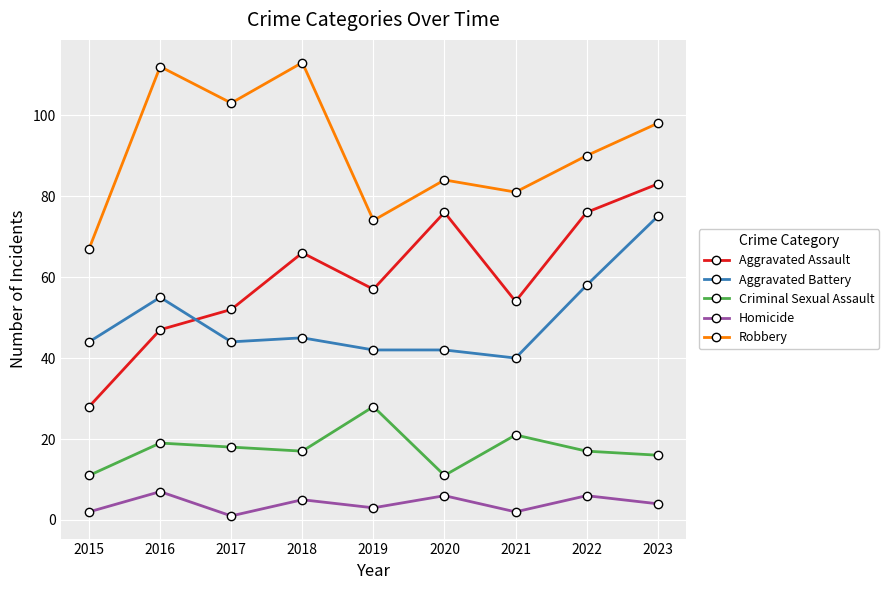

List the series in order of their peak value, lowest first.

Homicide, Criminal Sexual Assault, Aggravated Battery, Aggravated Assault, Robbery